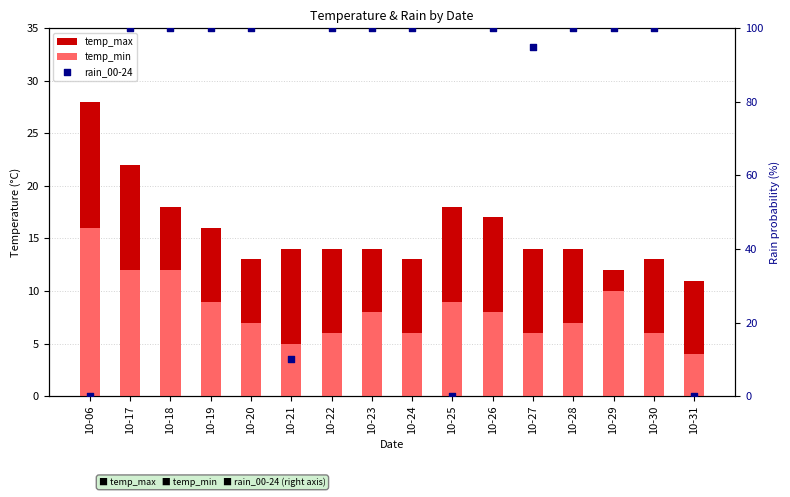

Which series contains the lowest Y value?

rain_00-24